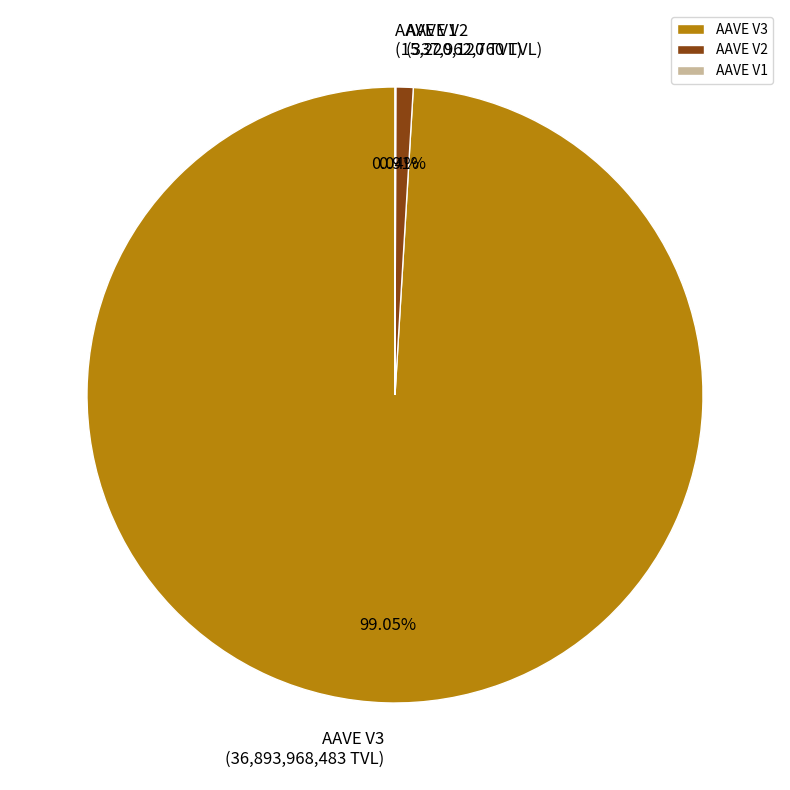

To the nearest percent, what is the difference between the largest and smallest slice percentages?

99%